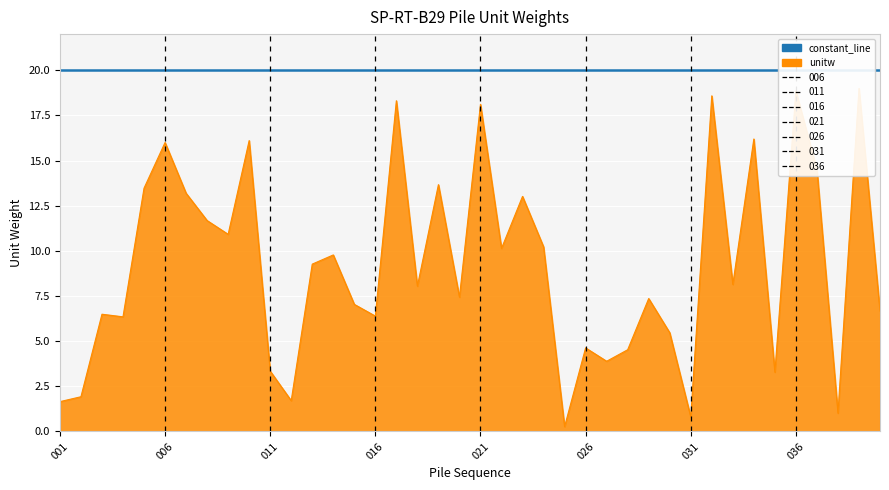

Reading left to right, extract all data points from this chart.

001=1.7	002=1.9	003=6.5	004=6.3	005=13.5	006=16.0	007=13.2	008=11.7	009=10.9	010=16.1	011=3.3	012=1.7	013=9.3	014=9.8	015=7.0	016=6.4	017=18.3	018=8.0	019=13.7	020=7.4	021=18.1	022=10.1	023=13.0	024=10.2	025=0.3	026=4.6	027=3.9	028=4.5	029=7.4	030=5.5	031=0.8	032=18.6	033=8.1	034=16.2	035=3.3	036=18.9	037=14.5	038=1.0	039=19.0	040=6.7